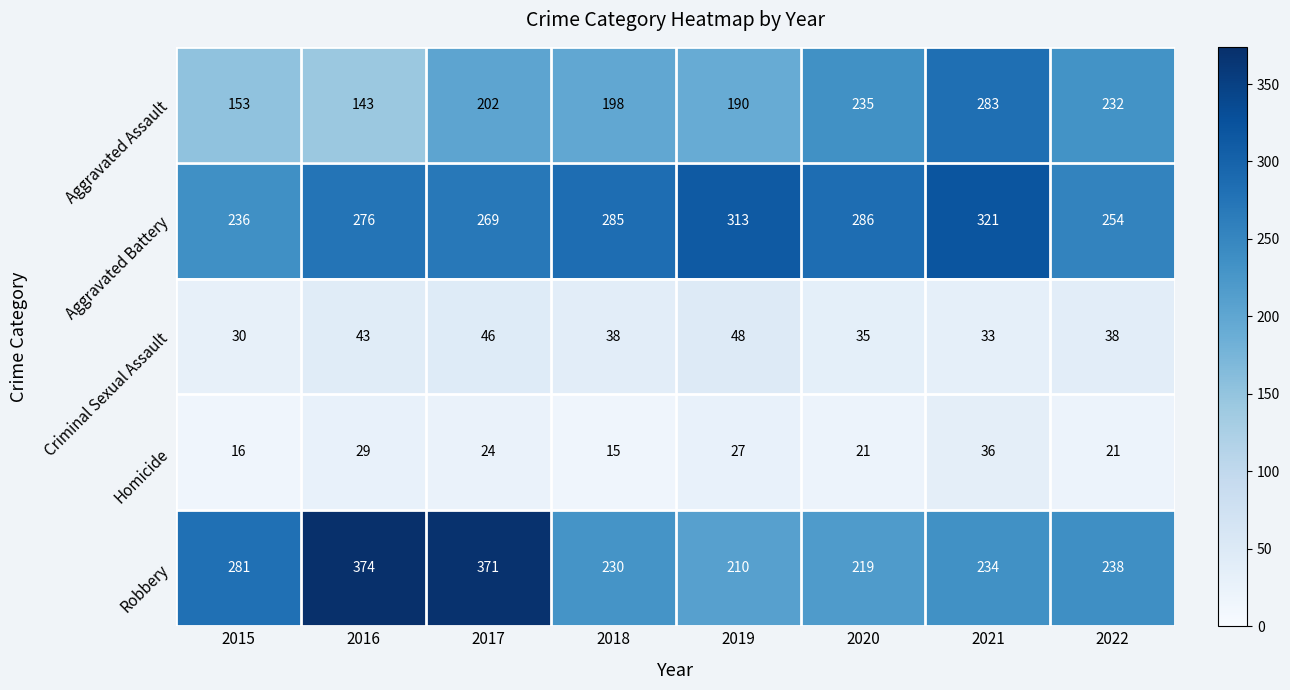

What is the total value across all series at 2019?

788